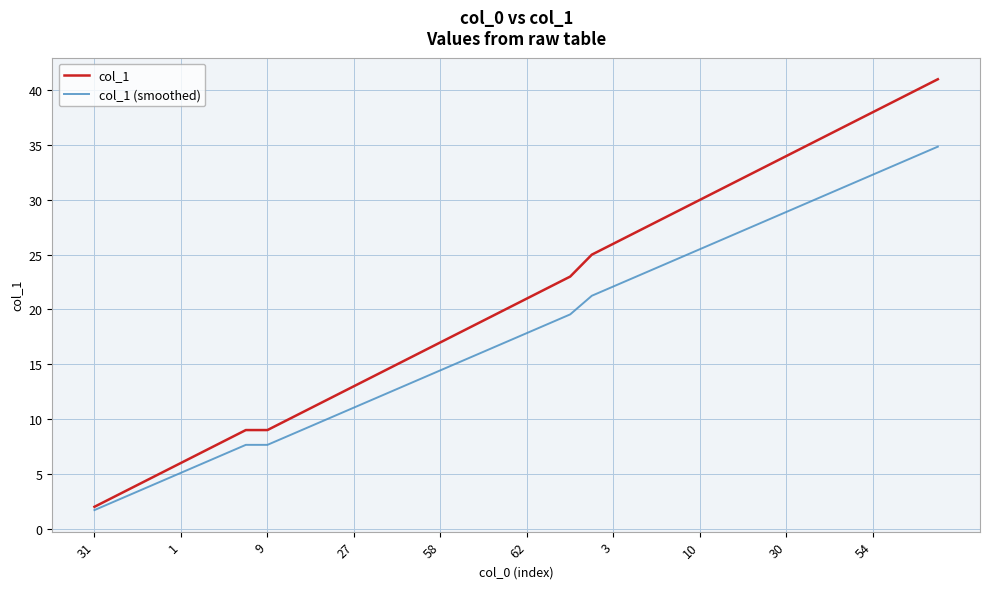

Which series has the largest total across all categories?

col_1